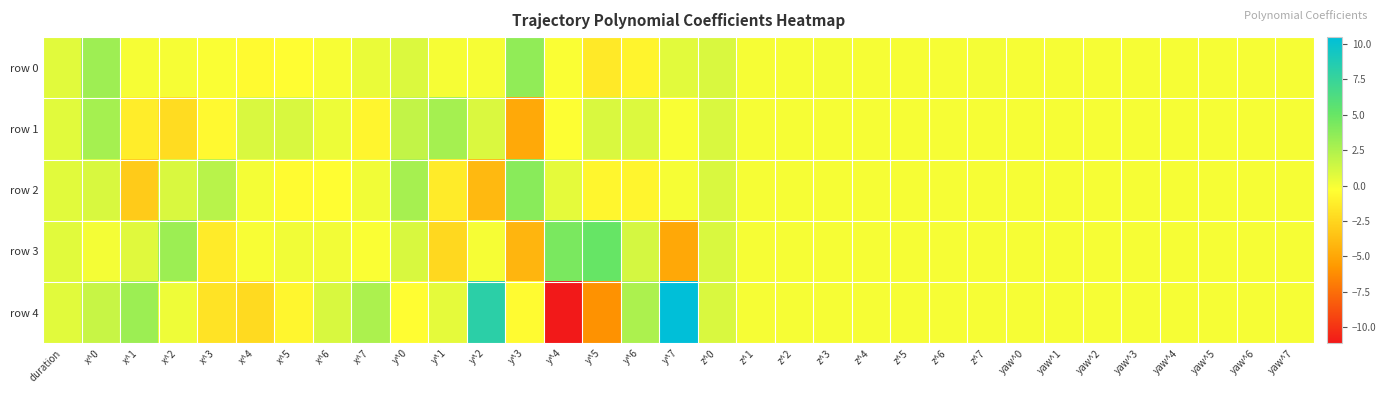

Reading left to right, what are all the values shown in this chart?

row 0: duration=0.7	x^0=3.1	x^1=0.0	x^2=-0.0	x^3=-0.2	x^4=-0.5	x^5=-0.4	x^6=-0.0	x^7=0.4	y^0=0.9	y^1=0.0	y^2=-0.0	y^3=3.5	y^4=-0.2	y^5=-1.5	y^6=-0.9	y^7=0.7	z^0=1.0	z^1=0.0	z^2=-0.0	z^3=0.0	z^4=-0.0	z^5=-0.0	z^6=-0.0	z^7=0.0	yaw^0=0.0	yaw^1=0.0	yaw^2=0.0	yaw^3=0.0	yaw^4=0.0	yaw^5=0.0	yaw^6=0.0	yaw^7=0.0
row 1: duration=0.7	x^0=2.8	x^1=-1.3	x^2=-2.2	x^3=-0.6	x^4=1.0	x^5=1.0	x^6=0.3	x^7=-0.8	y^0=1.8	y^1=2.8	y^2=0.9	y^3=-4.8	y^4=-0.3	y^5=1.0	y^6=0.9	y^7=-0.2	z^0=1.0	z^1=0.0	z^2=-0.0	z^3=-0.0	z^4=0.0	z^5=0.0	z^6=0.0	z^7=-0.0	yaw^0=0.0	yaw^1=0.0	yaw^2=0.0	yaw^3=0.0	yaw^4=0.0	yaw^5=0.0	yaw^6=0.0	yaw^7=0.0
row 2: duration=0.7	x^0=1.0	x^1=-3.0	x^2=1.0	x^3=2.1	x^4=0.0	x^5=-0.5	x^6=-0.4	x^7=0.2	y^0=2.8	y^1=-1.4	y^2=-4.0	y^3=3.8	y^4=0.6	y^5=-0.8	y^6=-0.9	y^7=0.0	z^0=1.0	z^1=-0.0	z^2=0.0	z^3=0.0	z^4=-0.0	z^5=-0.0	z^6=-0.0	z^7=0.0	yaw^0=0.0	yaw^1=0.0	yaw^2=0.0	yaw^3=0.0	yaw^4=0.0	yaw^5=0.0	yaw^6=0.0	yaw^7=0.0
row 3: duration=0.7	x^0=0.0	x^1=0.7	x^2=3.1	x^3=-1.4	x^4=-0.1	x^5=0.2	x^6=0.1	x^7=-0.2	y^0=1.1	y^1=-2.4	y^2=0.0	y^3=-4.2	y^4=4.3	y^5=5.1	y^6=1.2	y^7=-4.9	z^0=1.0	z^1=0.0	z^2=-0.0	z^3=-0.0	z^4=0.0	z^5=0.0	z^6=0.0	z^7=-0.0	yaw^0=0.0	yaw^1=0.0	yaw^2=0.0	yaw^3=0.0	yaw^4=0.0	yaw^5=0.0	yaw^6=0.0	yaw^7=0.0
row 4: duration=0.7	x^0=1.6	x^1=3.1	x^2=0.2	x^3=-1.8	x^4=-2.3	x^5=-0.8	x^6=1.0	x^7=2.6	y^0=-0.4	y^1=0.6	y^2=8.2	y^3=-0.5	y^4=-11.1	y^5=-6.0	y^6=2.6	y^7=10.5	z^0=1.0	z^1=-0.0	z^2=0.0	z^3=0.0	z^4=-0.0	z^5=-0.0	z^6=0.0	z^7=0.0	yaw^0=0.0	yaw^1=0.0	yaw^2=0.0	yaw^3=0.0	yaw^4=0.0	yaw^5=0.0	yaw^6=0.0	yaw^7=0.0